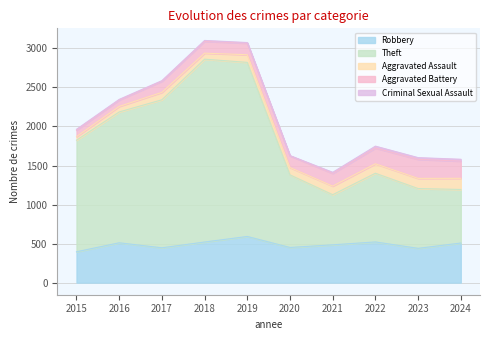

What is the total value across all series at 2018?

3102